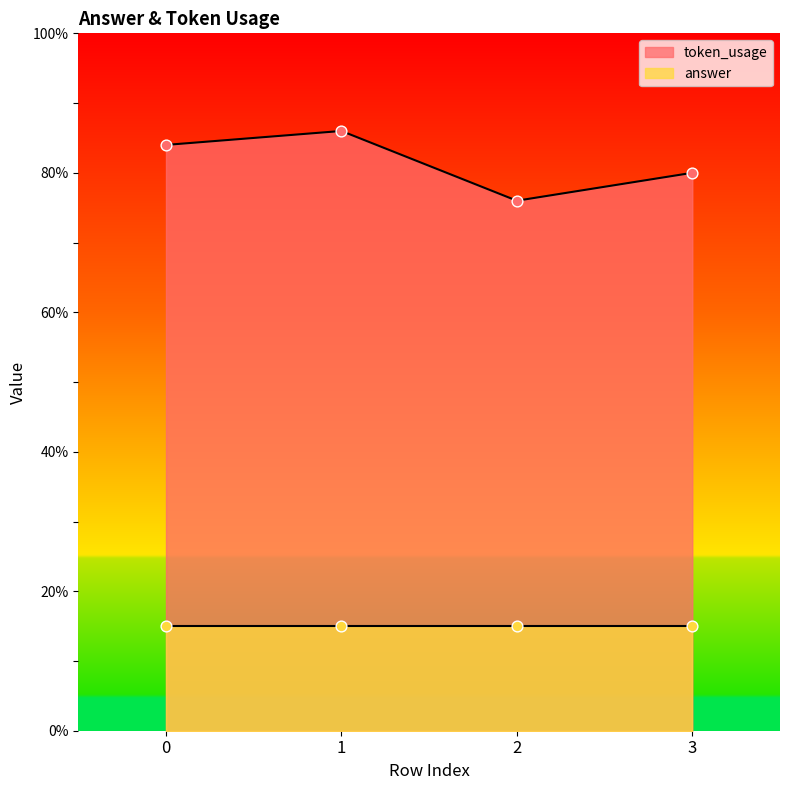

What is the ratio of the value at 3 to the value at 2?

1.1